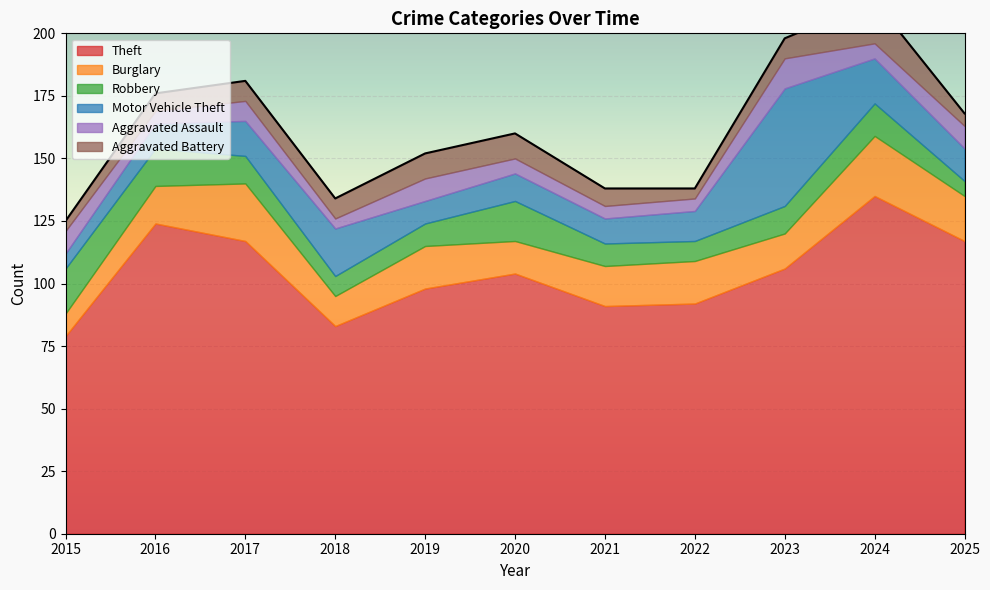

At how many categories does at least one series exceed 92?

7